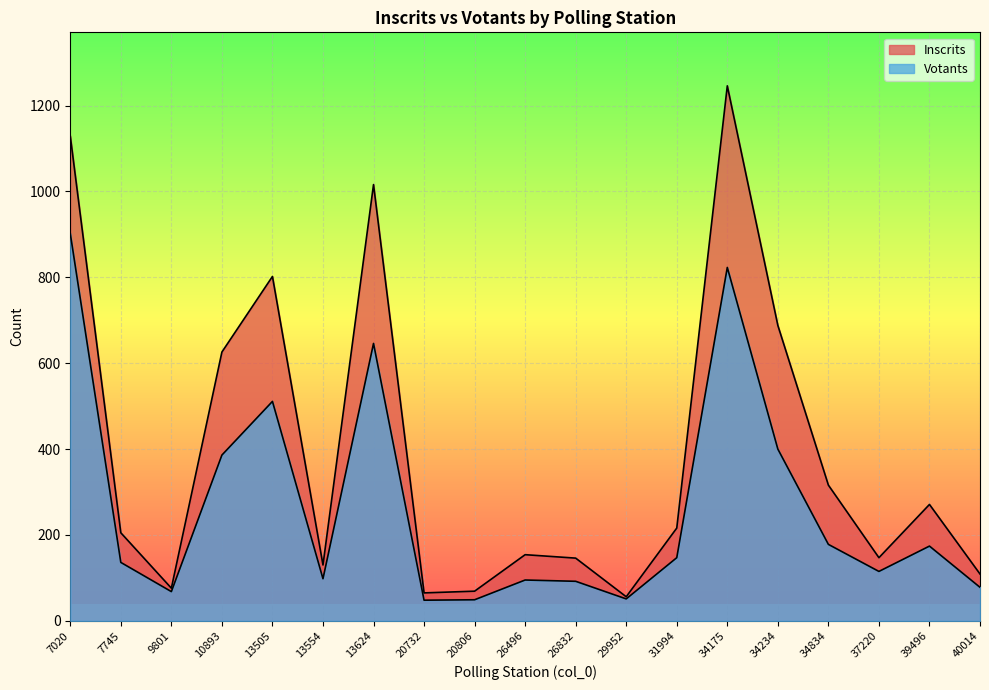

In Inscrits, how many points are higher than both neighbors (excluding endpoints)?

5